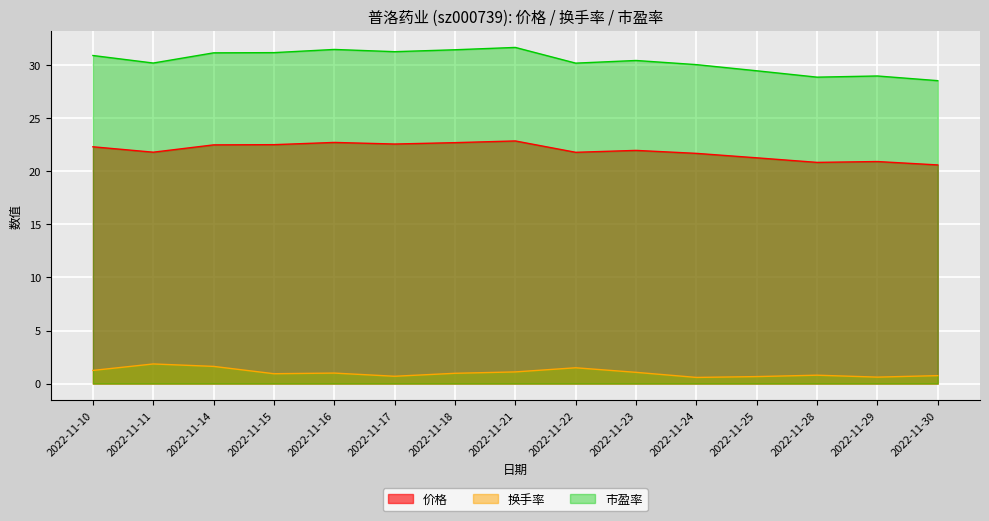

True or false: 换手率 and 市盈率 intersect in this chart.

False